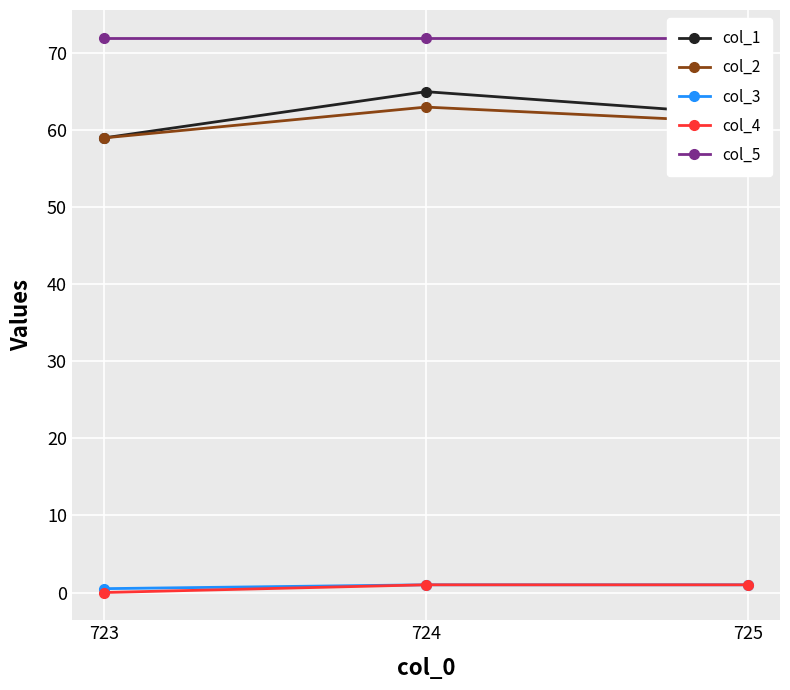

At how many categories does at least one series exceed 2?

3